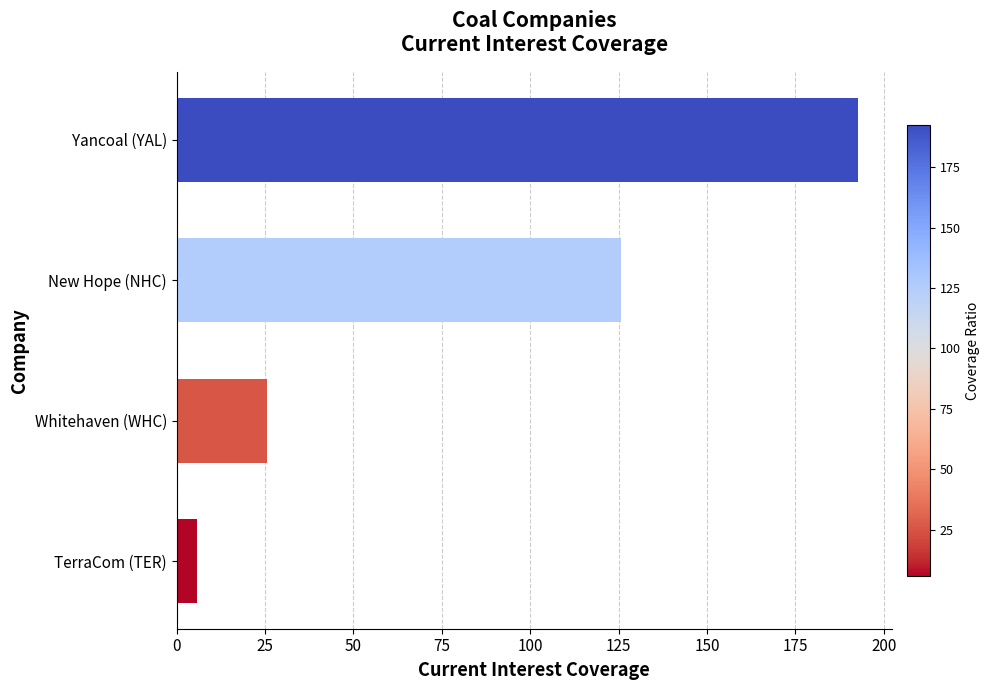

What is the difference between the maximum and minimum values?

187.0